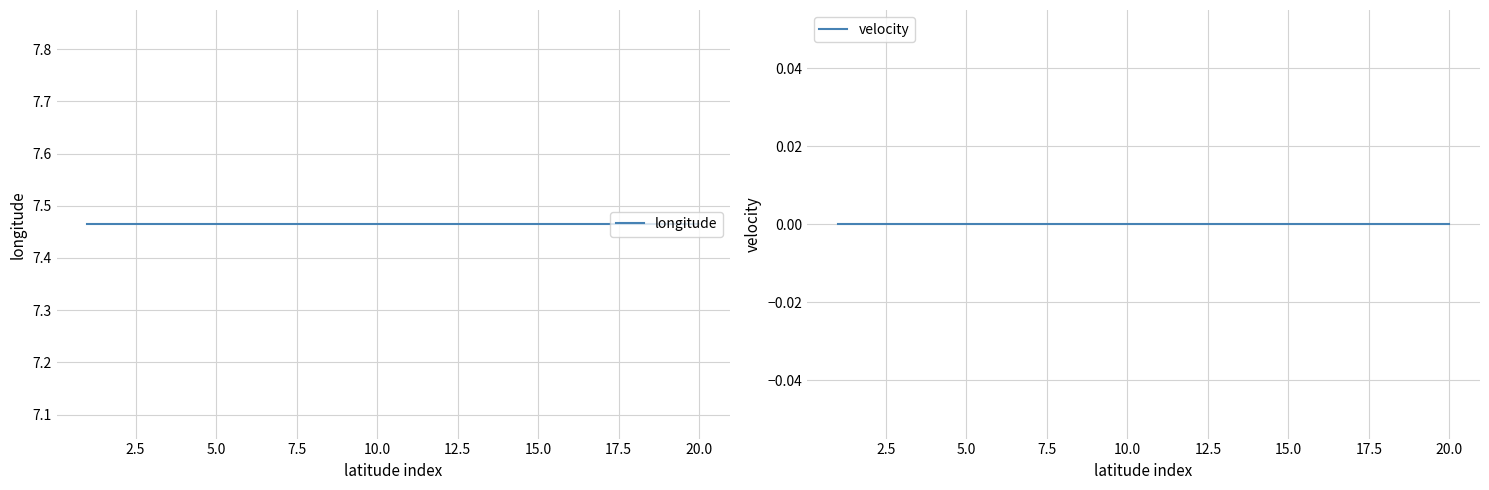

Rank the series by their average value, from highest to lowest.

longitude, velocity